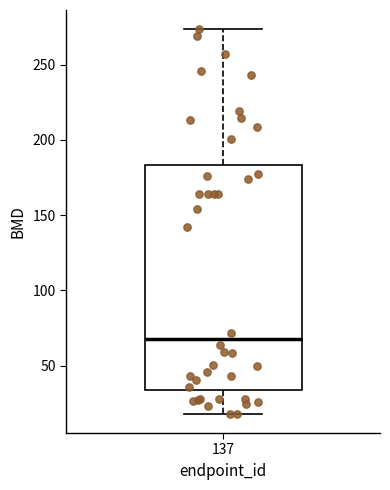

Read this box plot against the y-axis: the position of the median line, the range covered by the box, and the ends of both whiskers. The values are not printed on the chart, so give them approximately, as read against the axis.

median 70, box 35 to 185, whiskers 20 to 275